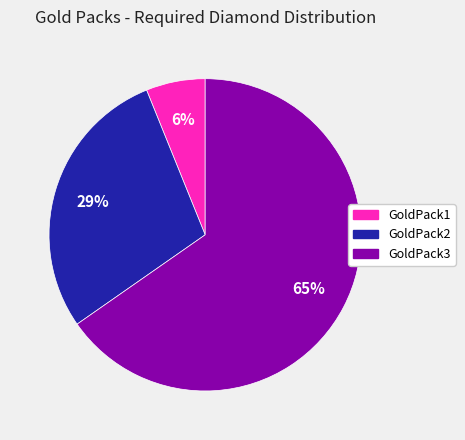

Is it true that GoldPack2 is 14% of the pie?

False